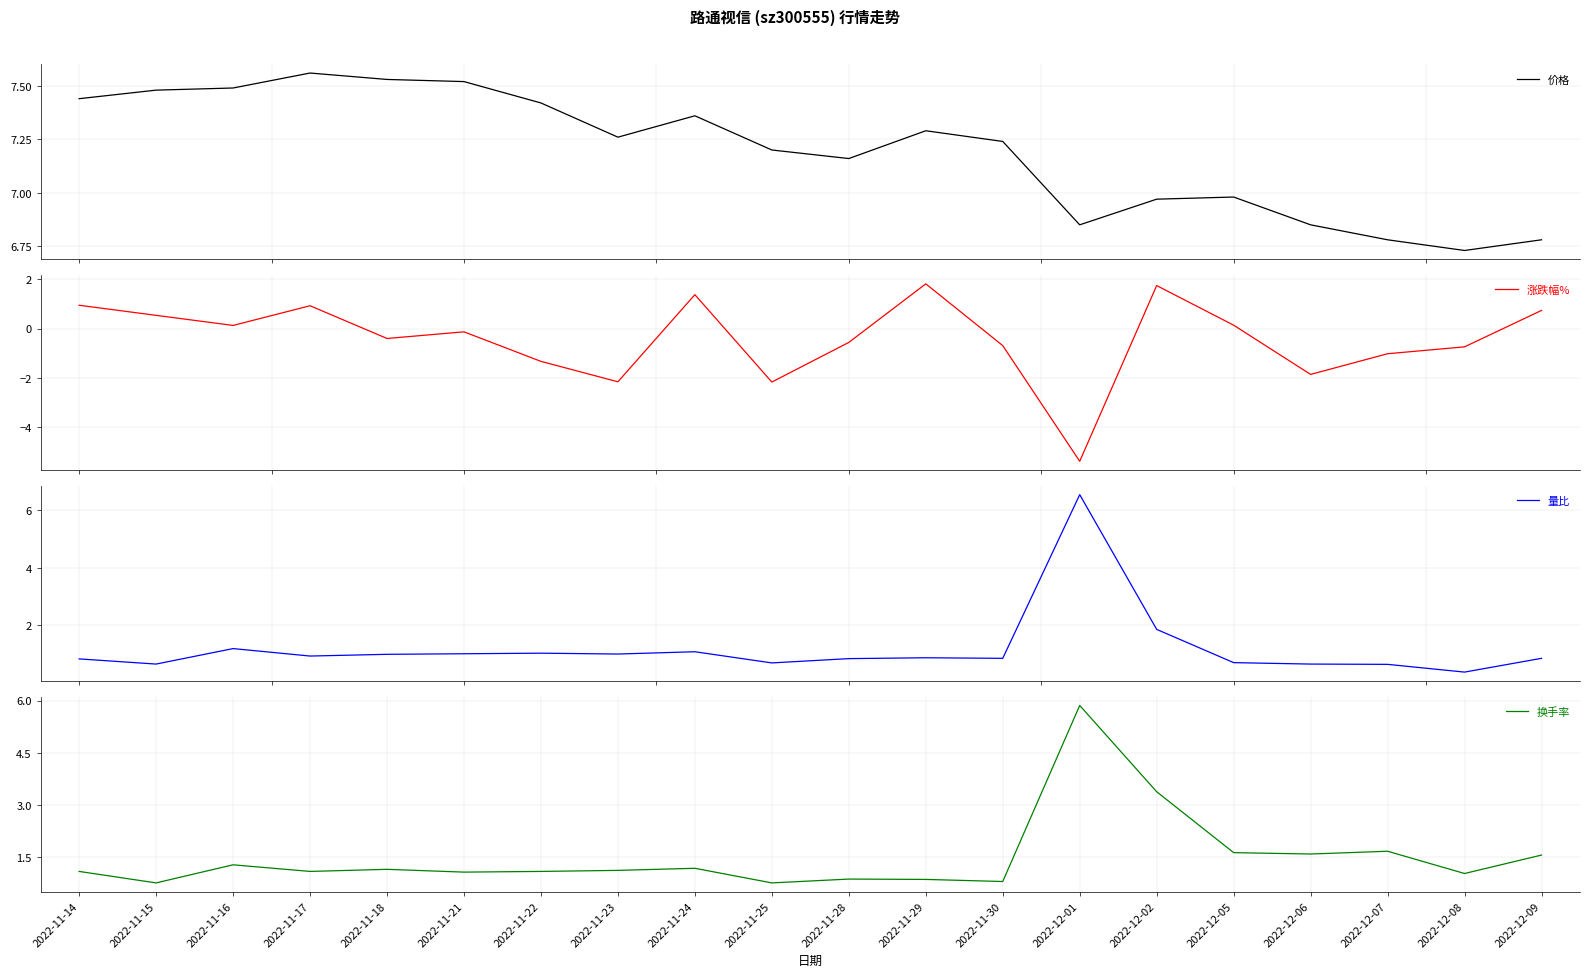

Where is the first local maximum for 换手率?

2022-11-16